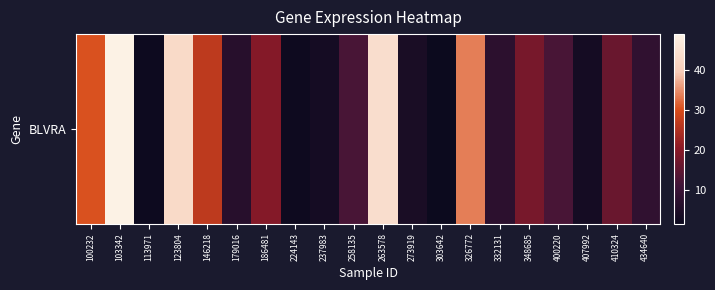

At which label is the value closest to 25?

146218